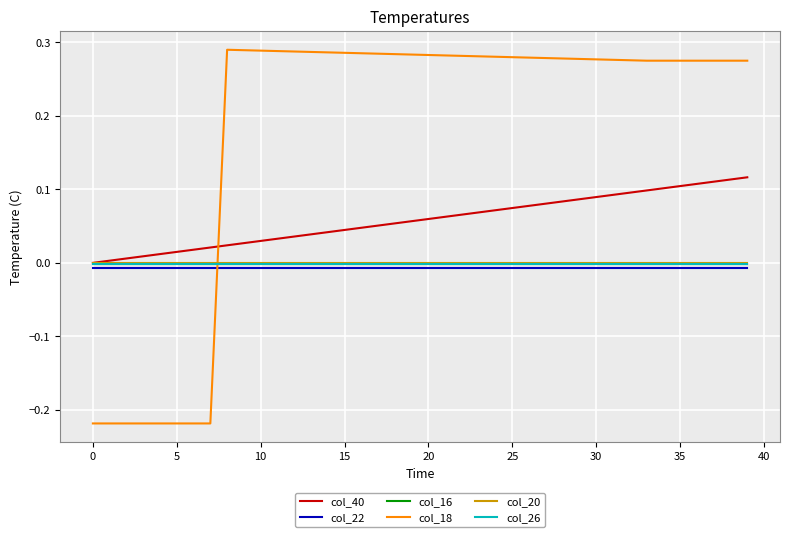

Which series has the largest range (max minus min)?

col_18